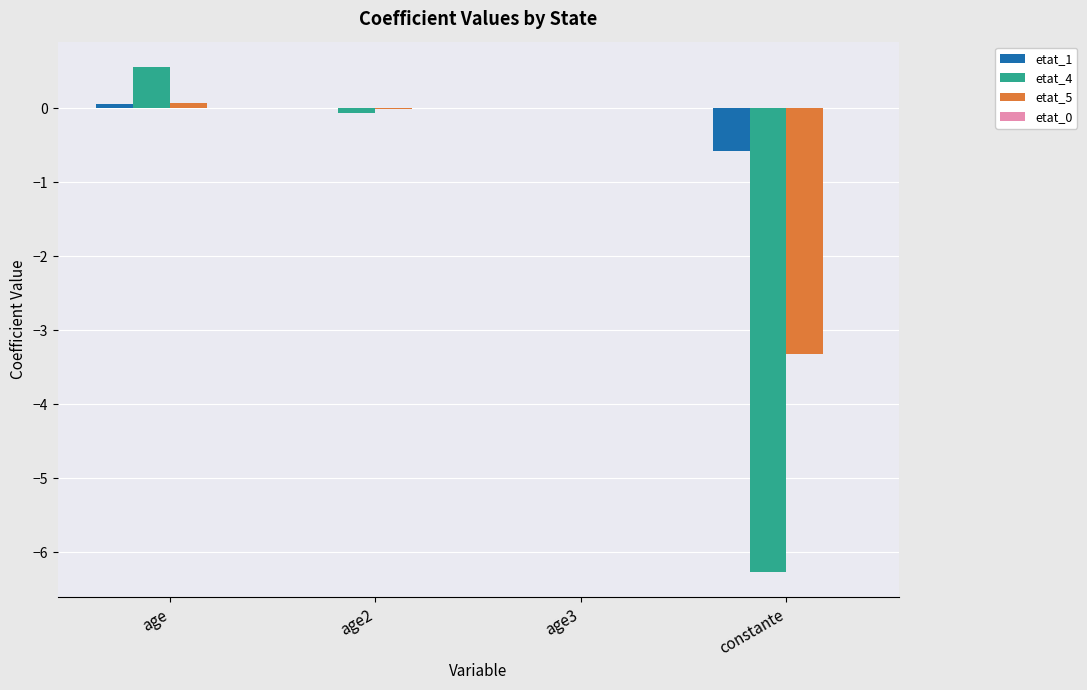

Is the value of etat_5 at constante greater than the value of etat_4 at age?

No